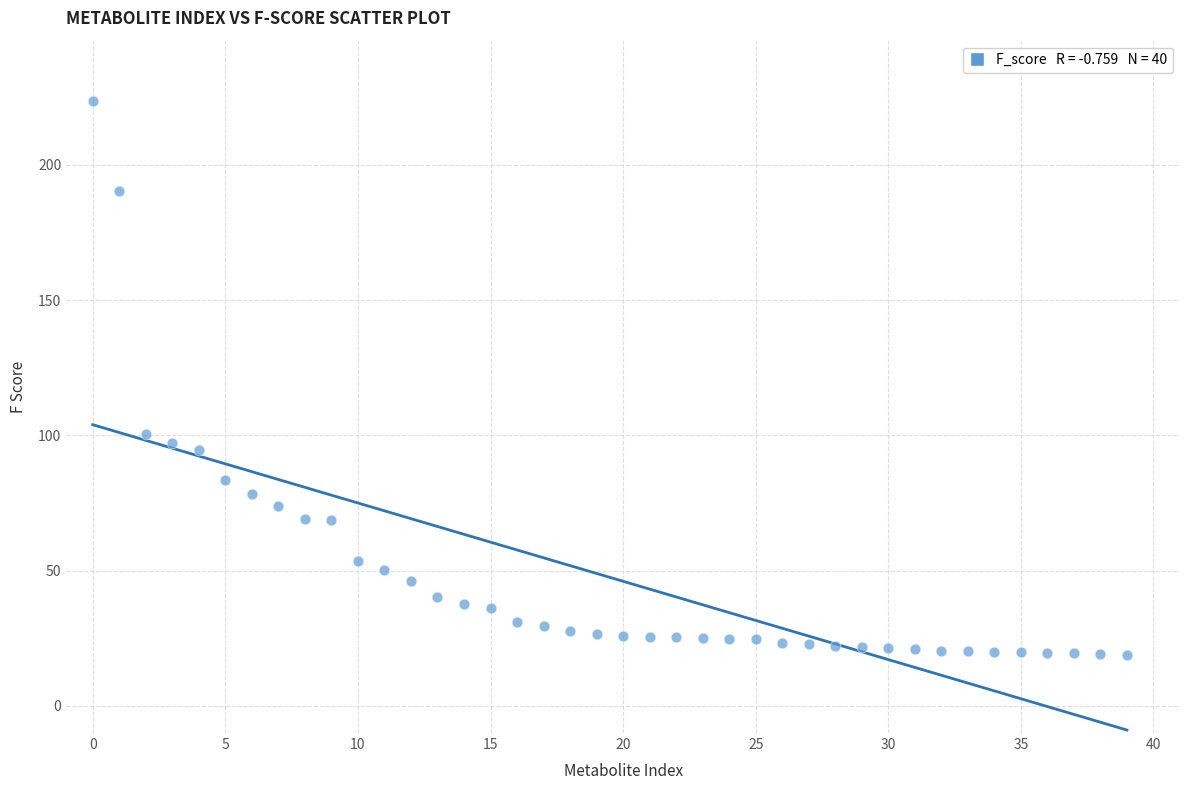

What Y value in the scatter plot is closest to 121?

100.4